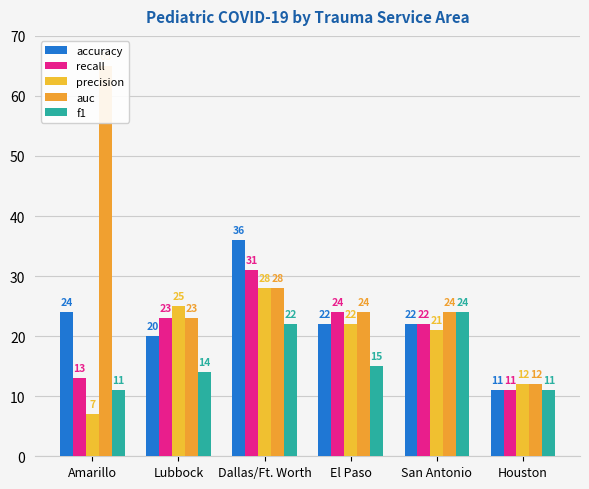

What is the lowest value of the recall series?

11